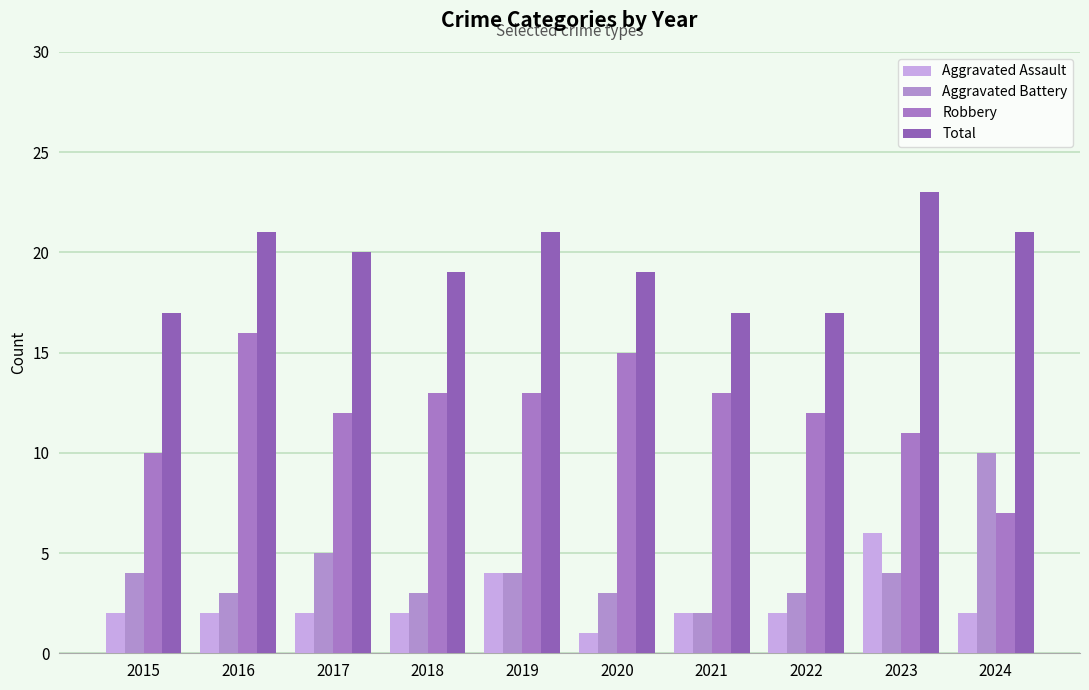

What is the sum of the Total values at 2022 and 2024?

38